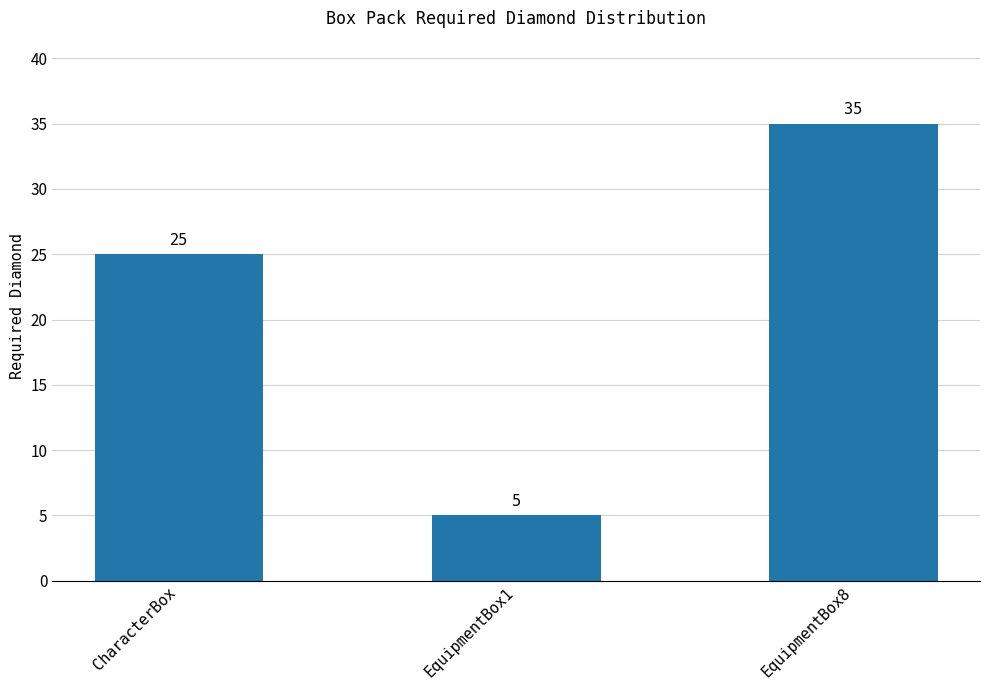

Rank the categories by value from lowest to highest.

EquipmentBox1, CharacterBox, EquipmentBox8